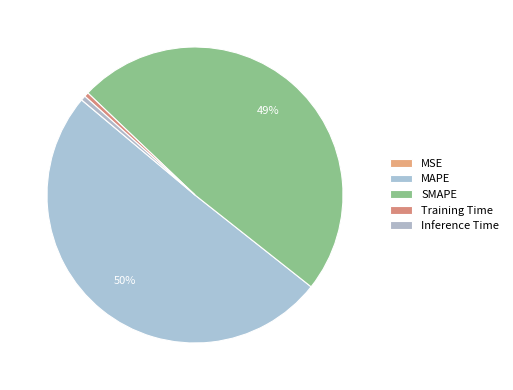

Rank the categories by value from highest to lowest.

MAPE, SMAPE, Inference Time, Training Time, MSE